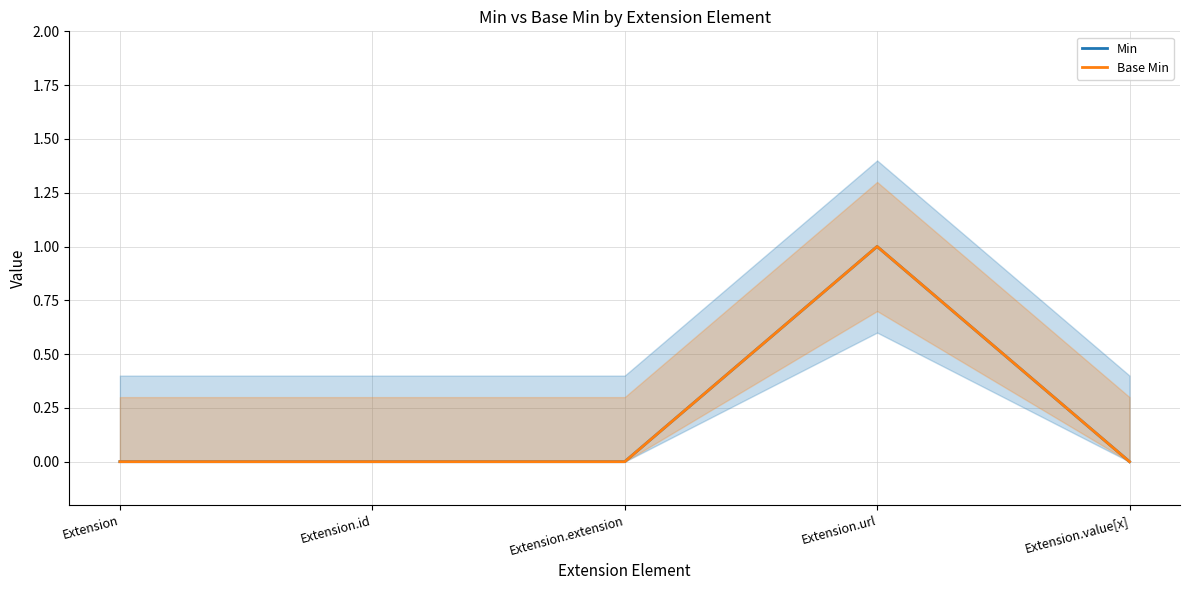

At Extension.id, list the series in order from smallest to largest.

Min, Base Min